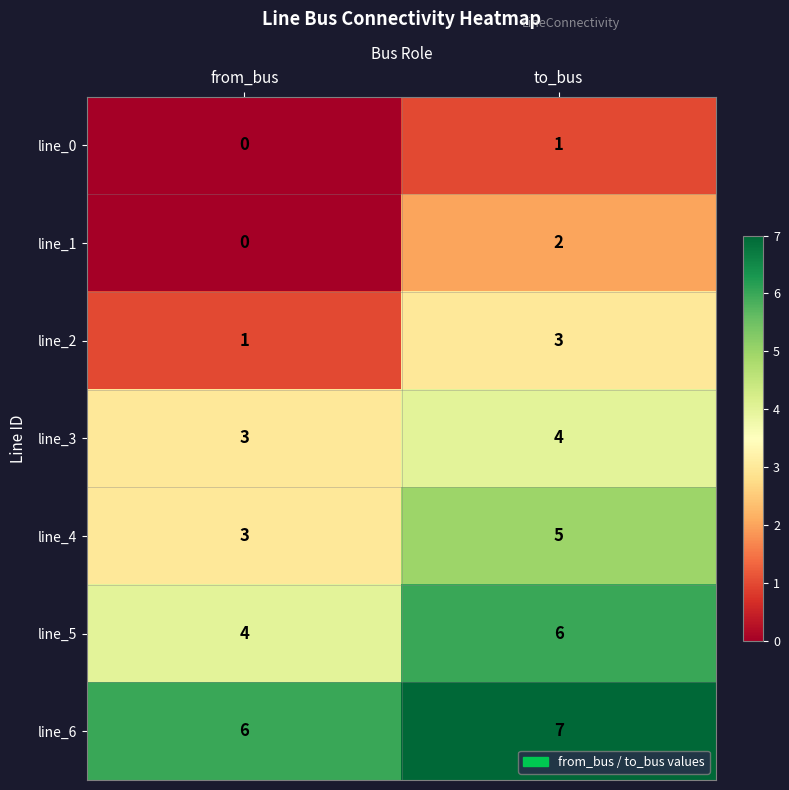

Is it true that line_2 equals 1 at to_bus?

False